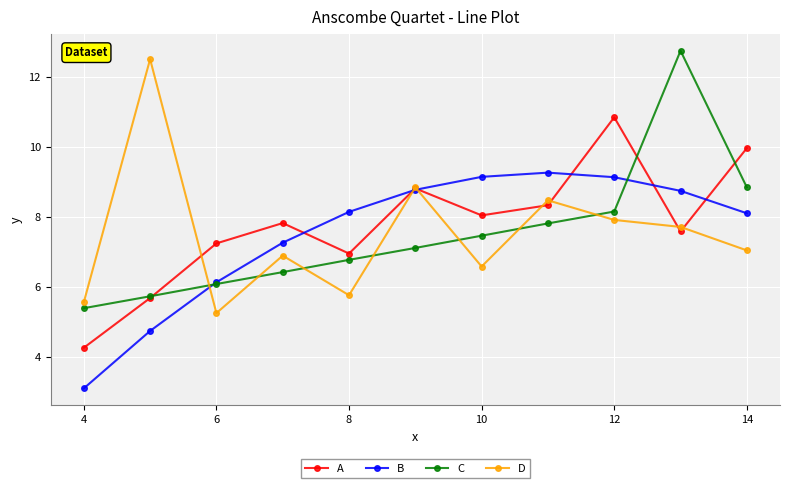

What is the lowest value of the B series?

3.1